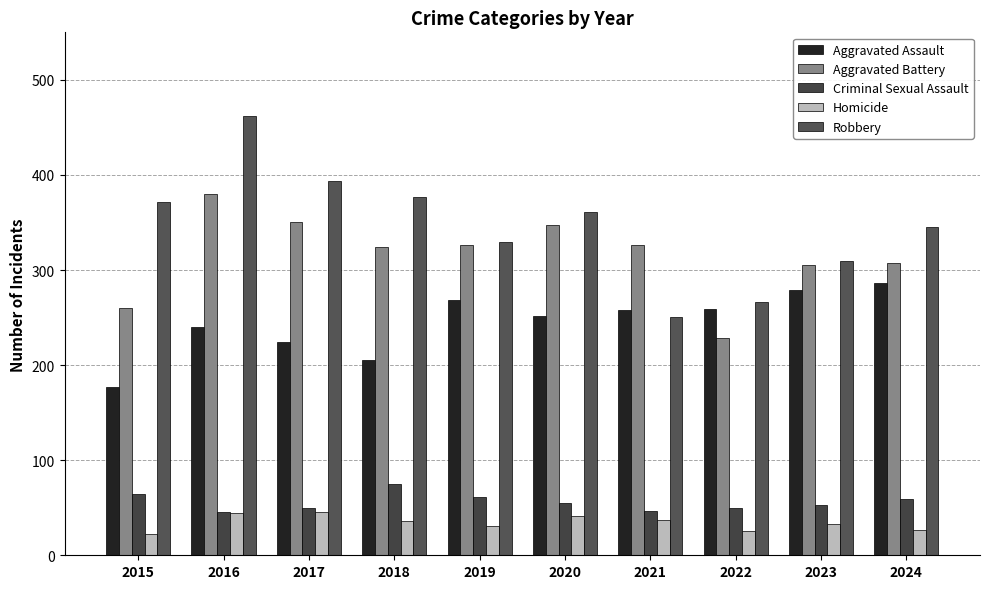

At how many categories does at least one series exceed 276?

9